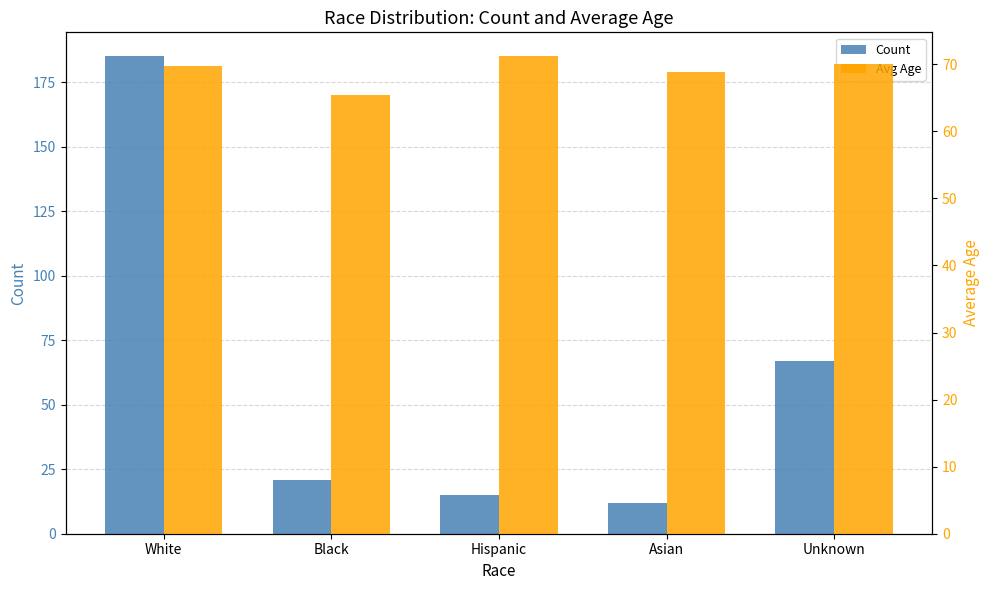

What is the label of the 3rd bar from the left?

Hispanic